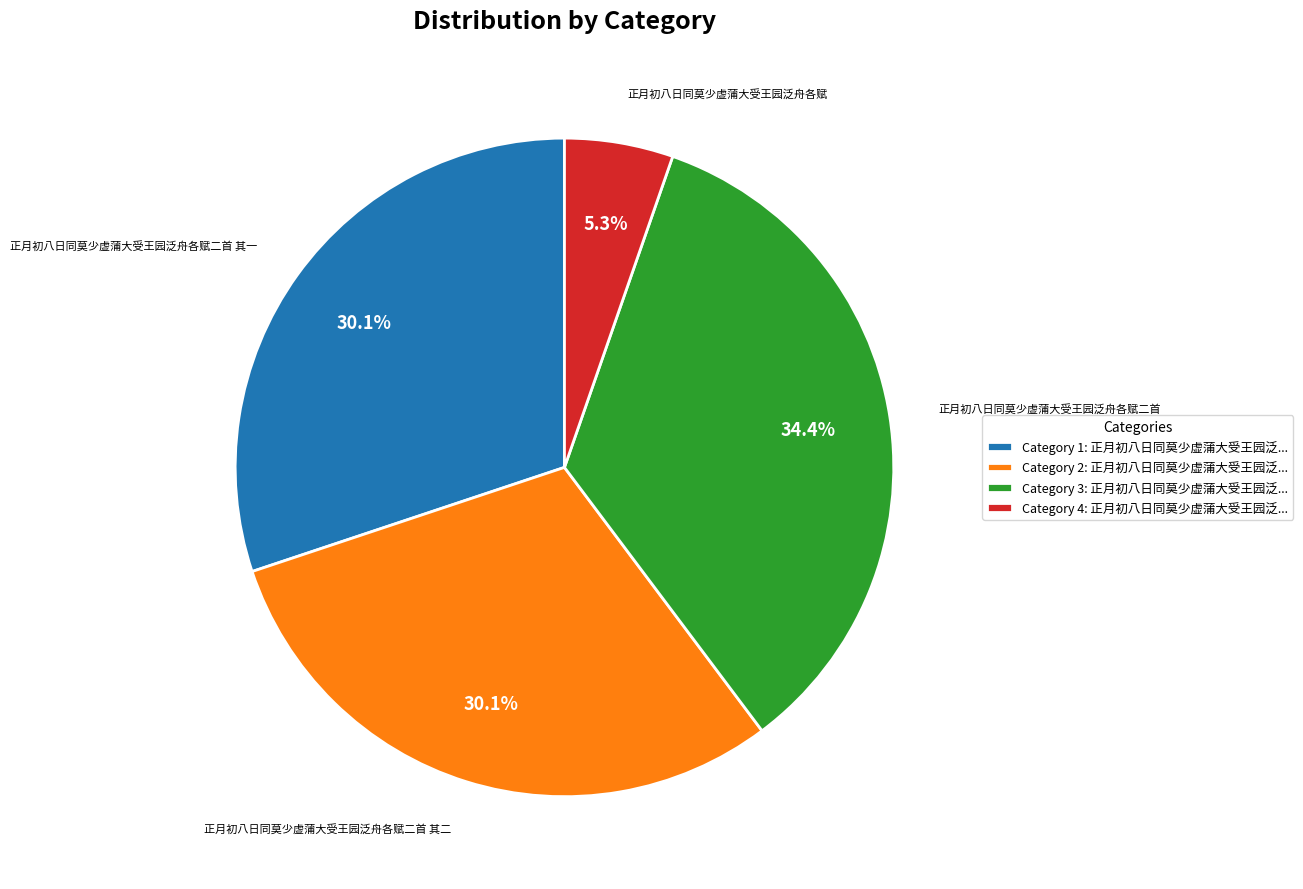

Is the sum of Category 2: 正月初八日同莫少虚蒲大受王园泛... and Category 3: 正月初八日同莫少虚蒲大受王园泛... greater than half?

Yes